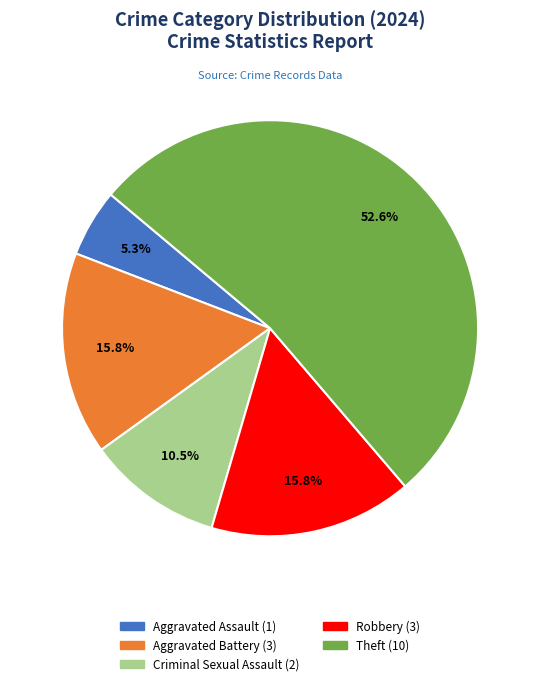

Is there any slice that represents more than half of the pie?

Yes